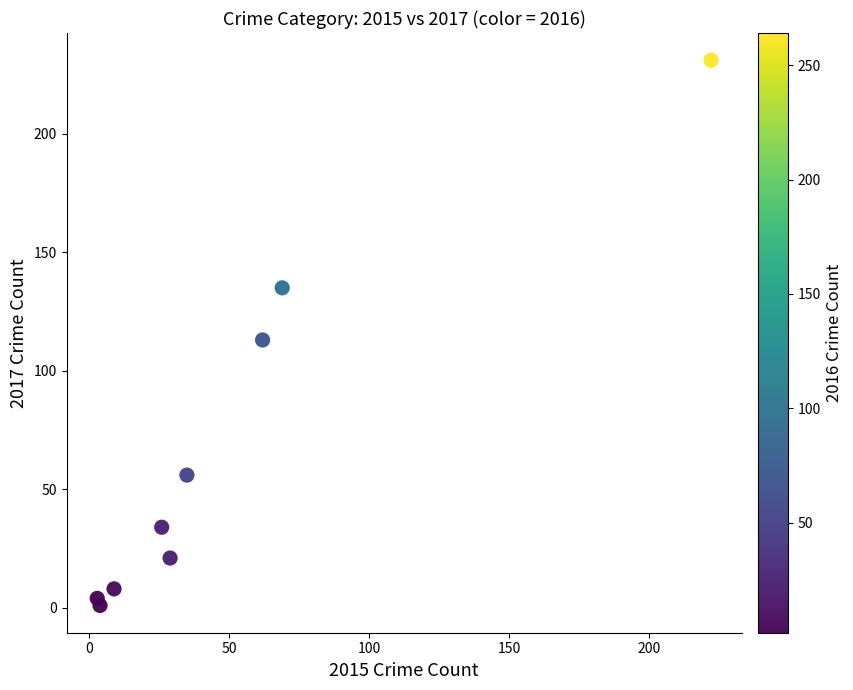

What is the average X value?

51